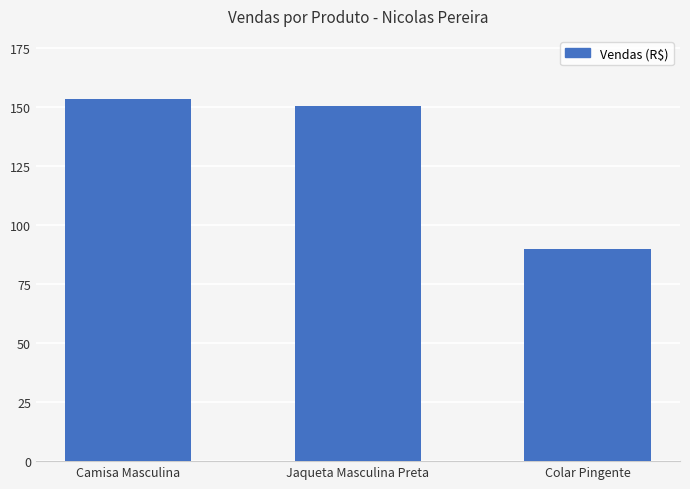

What is the sum of the values at Camisa Masculina and Colar Pingente?

243.3